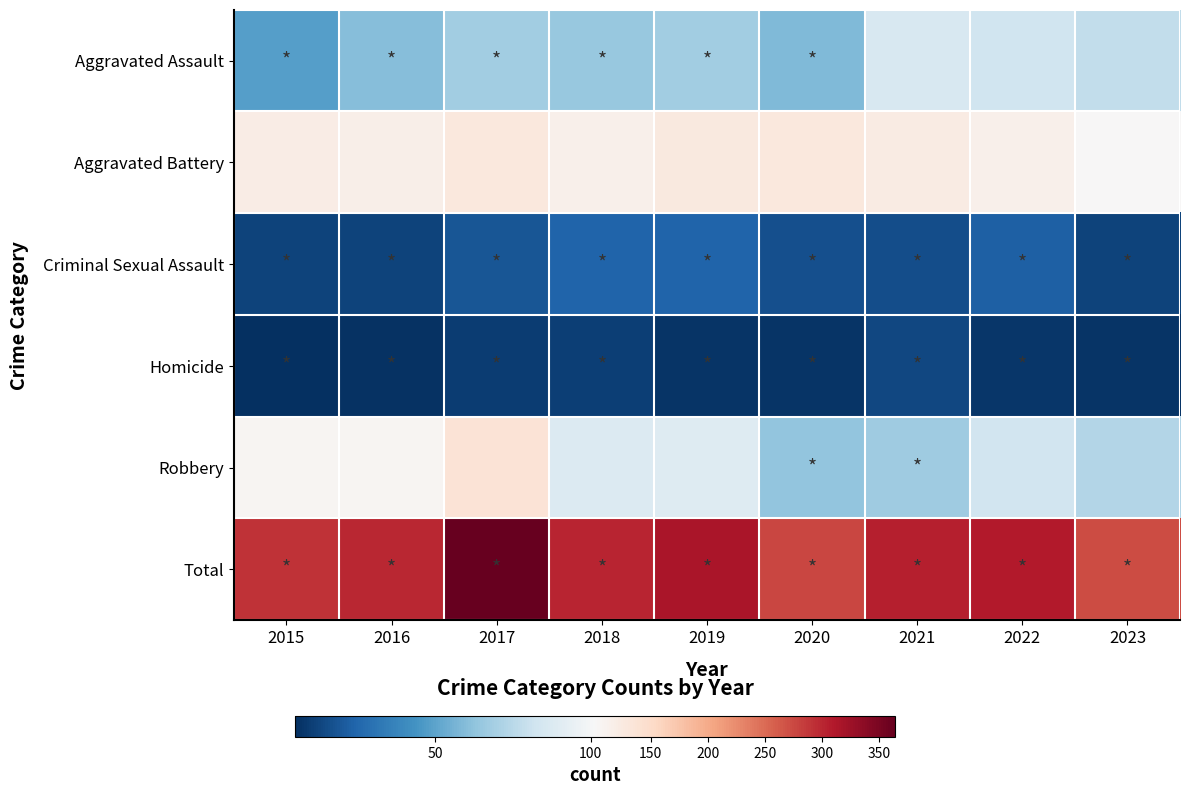

Reading left to right, extract all data points from this chart.

Aggravated Assault: 2015=48	2016=60	2017=68	2018=65	2019=68	2020=59	2021=86	2022=82	2023=78
Aggravated Battery: 2015=120	2016=116	2017=129	2018=114	2019=128	2020=130	2021=123	2022=114	2023=103
Criminal Sexual Assault: 2015=12	2016=12	2017=19	2018=24	2019=24	2020=17	2021=16	2022=23	2023=12
Homicide: 2015=5	2016=6	2017=10	2018=11	2019=7	2020=7	2021=14	2022=8	2023=7
Robbery: 2015=106	2016=106	2017=138	2018=88	2019=89	2020=63	2021=67	2022=83	2023=73
Total: 2015=291	2016=300	2017=364	2018=302	2019=316	2020=276	2021=306	2022=310	2023=273